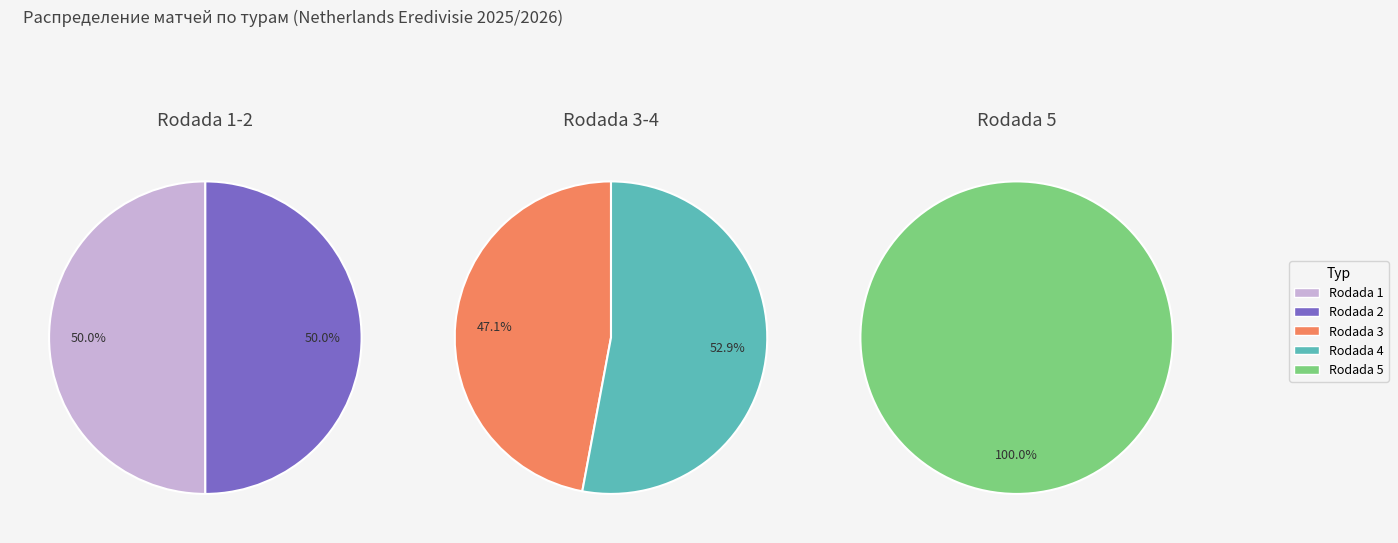

How many slices are in this pie chart?

5